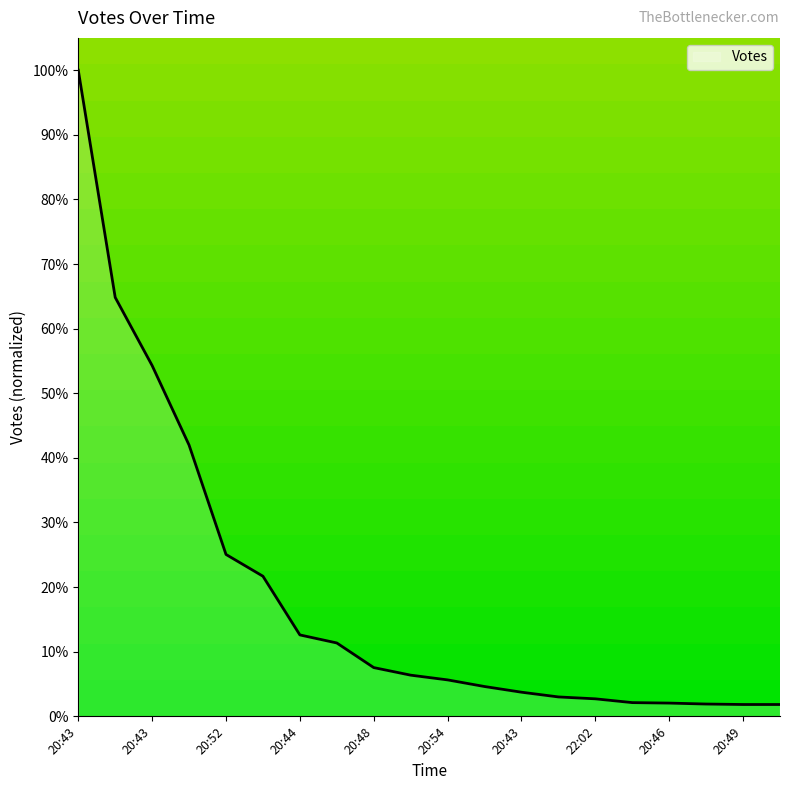

What is the difference between the maximum and minimum values?

98.2